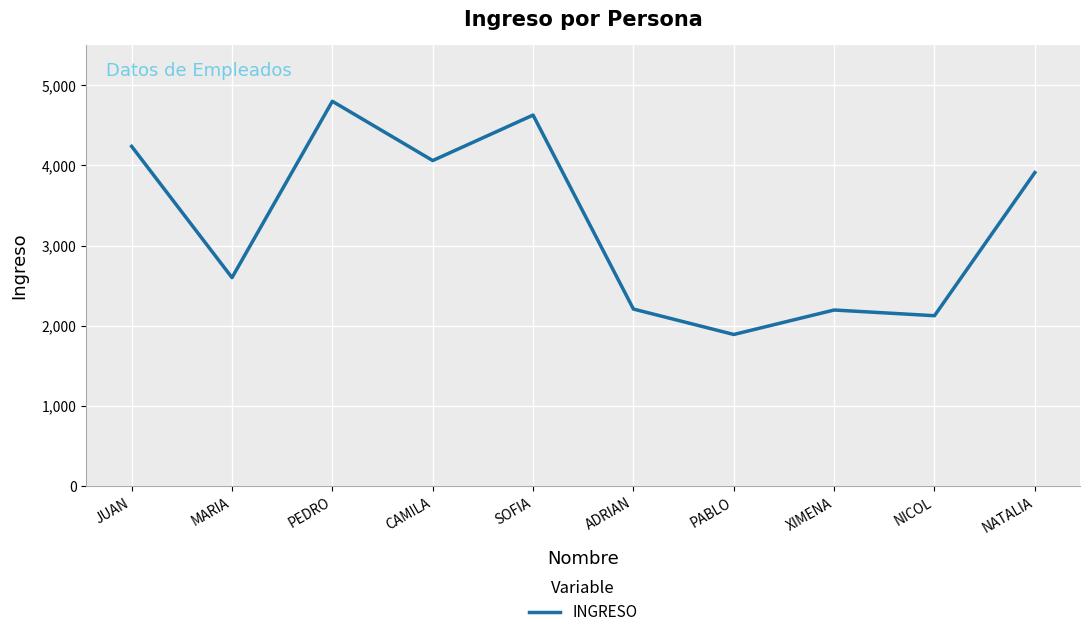

What is the difference between the maximum and minimum values?

2908